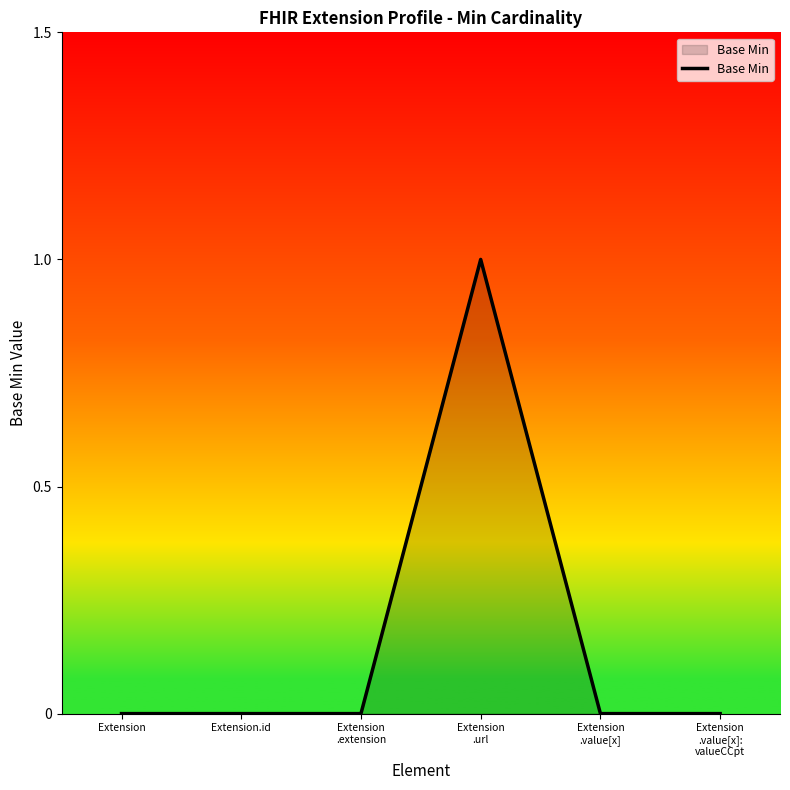

Reading right to left, transcribe all the data shown in this chart.

Extension
.value[x]:
valueCCpt=0	Extension
.value[x]=0	Extension
.url=1	Extension
.extension=0	Extension.id=0	Extension=0